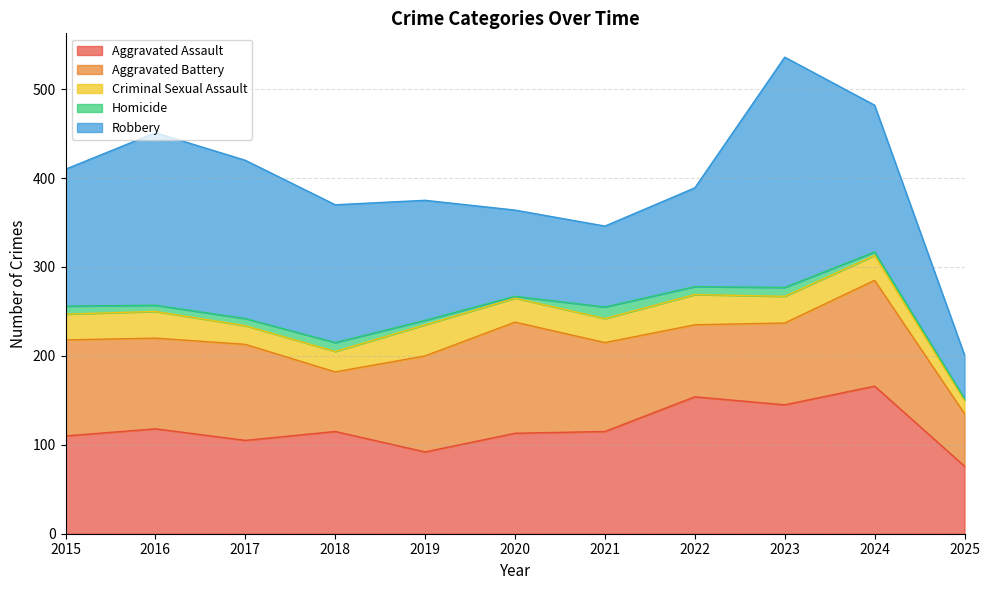

What is the spread (max minus min) of values at 2017?

170